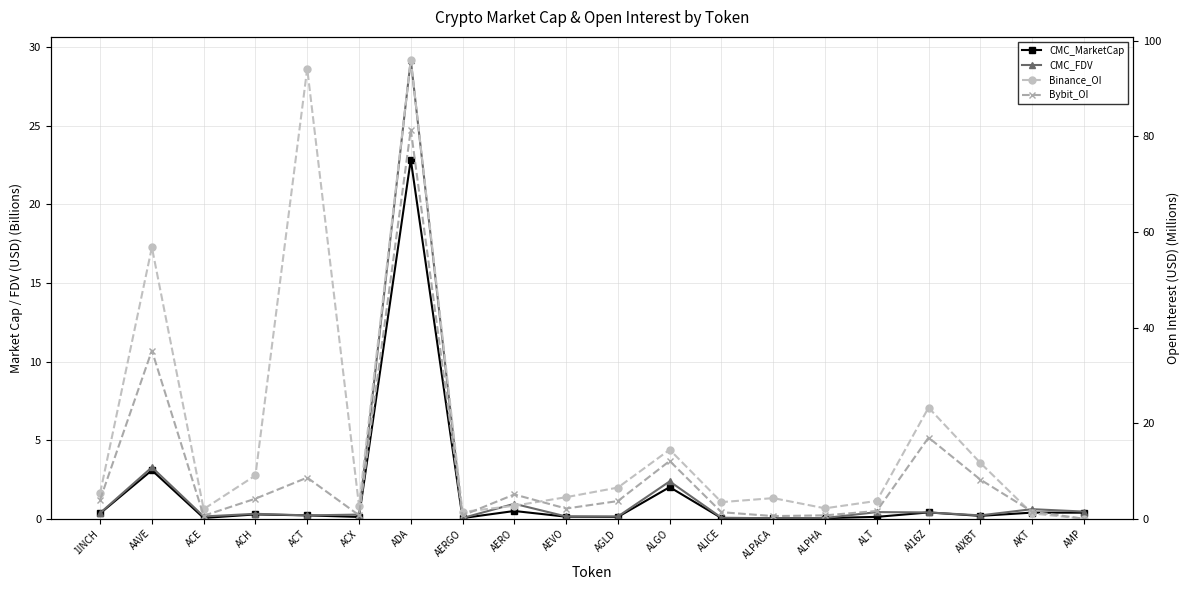

Where does the Bybit_OI series first go above 3?

1INCH